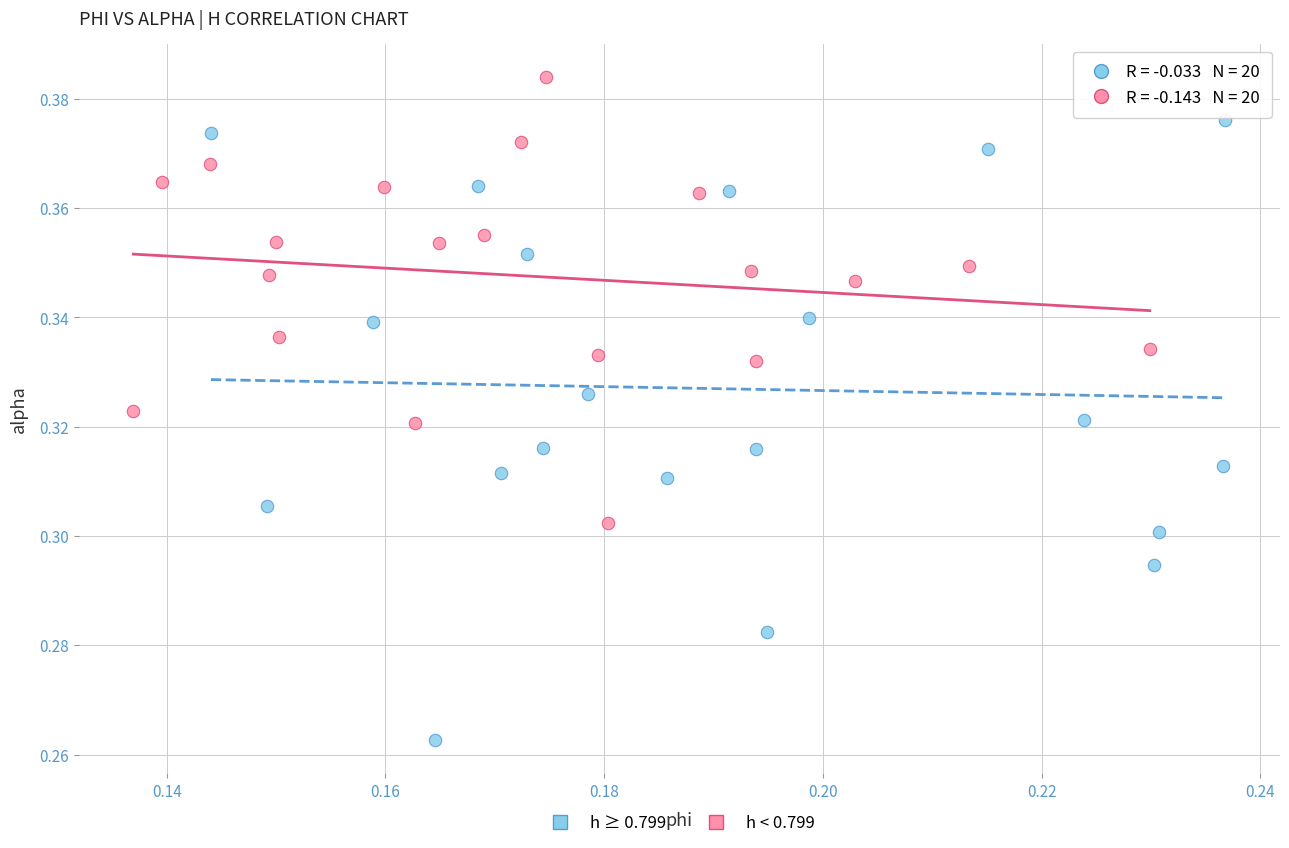

Which series has the largest Y range (max minus min)?

h ≥ 0.799